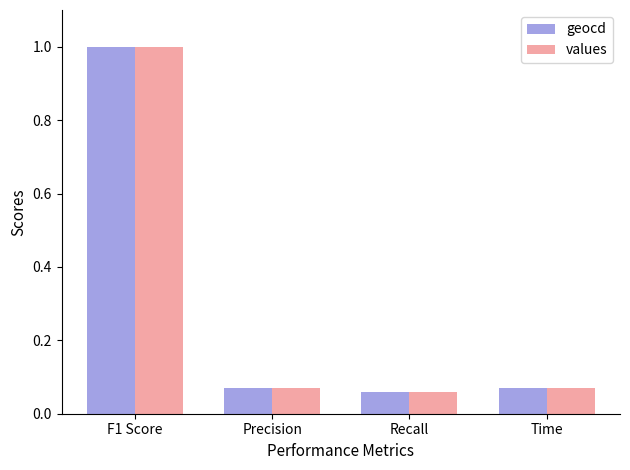

What is the total value across all series at F1 Score?

2.0